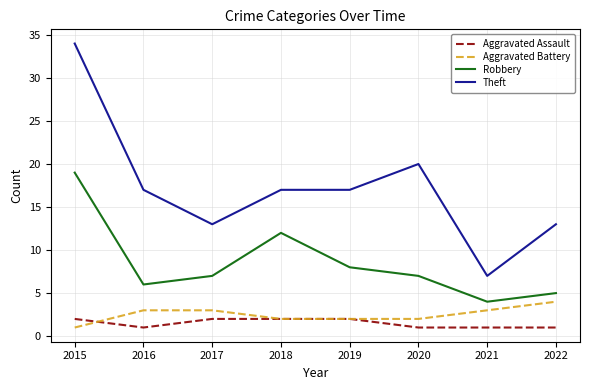

Where is Robbery nearest to the value 11?

2018